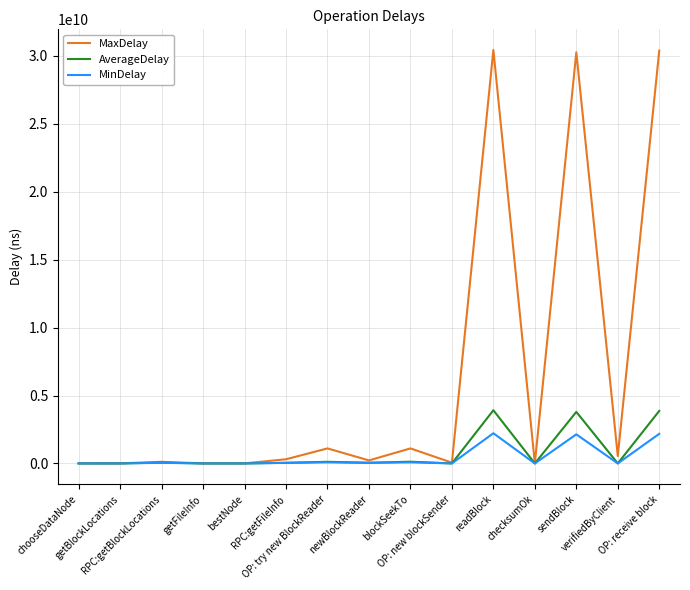

Which series has the largest total across all categories?

MaxDelay